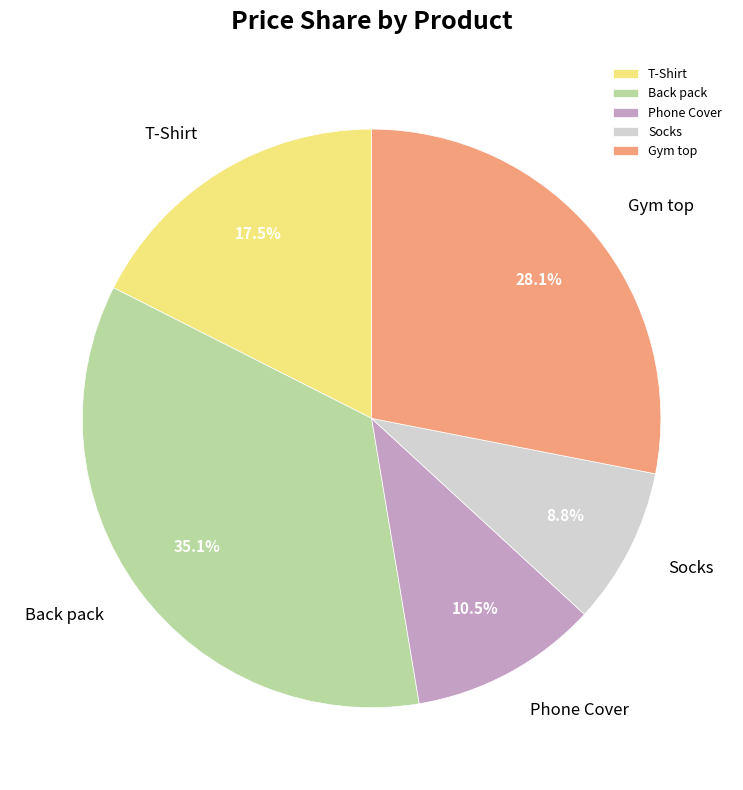

Which slice is the smallest?

Socks